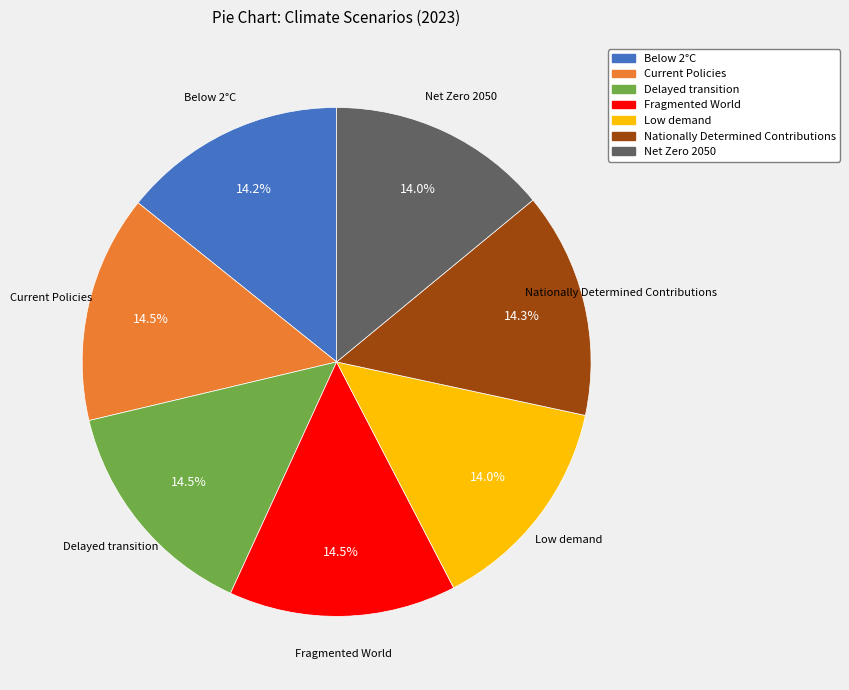

True or false: Net Zero 2050 accounts for 14% of the total.

True